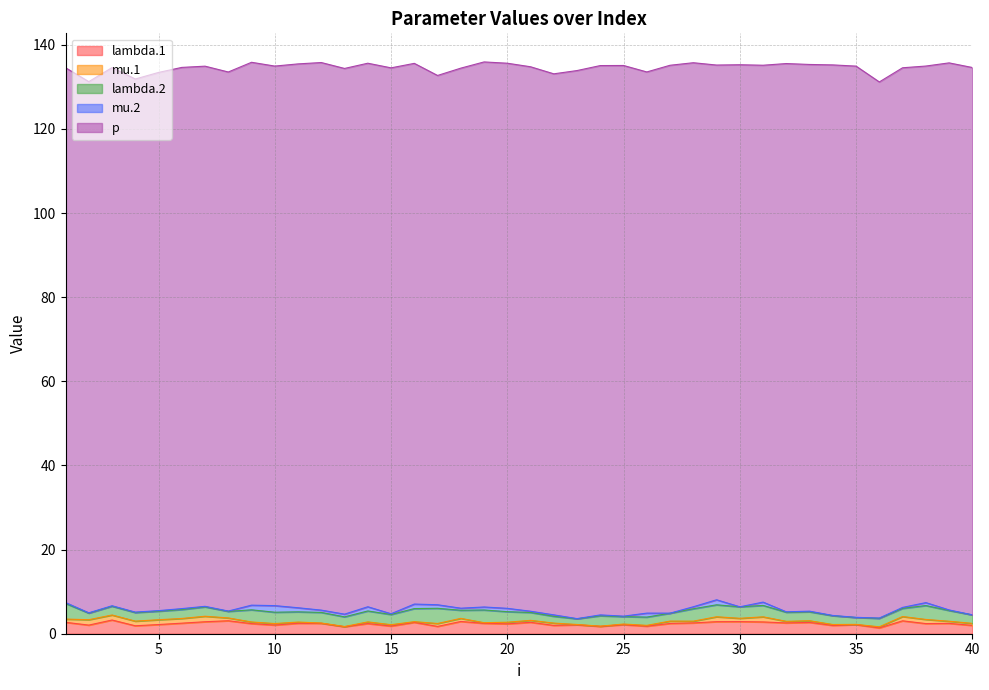

Does the chart display data point markers on the line(s)?

No